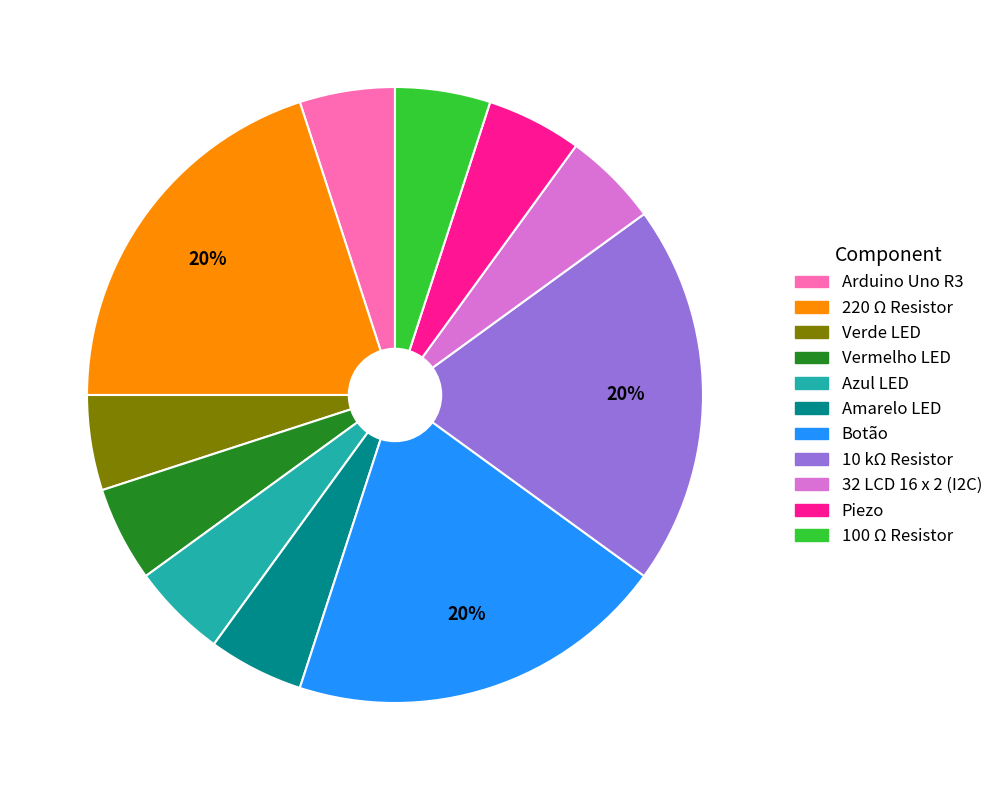

True or false: Arduino Uno R3 accounts for 5% of the total.

True